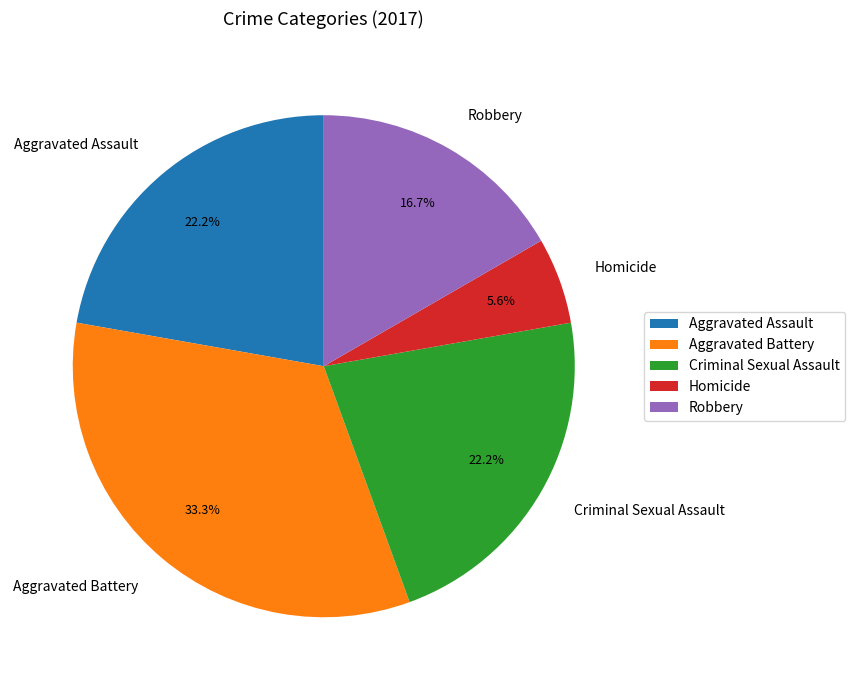

Which has a higher value, Criminal Sexual Assault or Robbery?

Criminal Sexual Assault